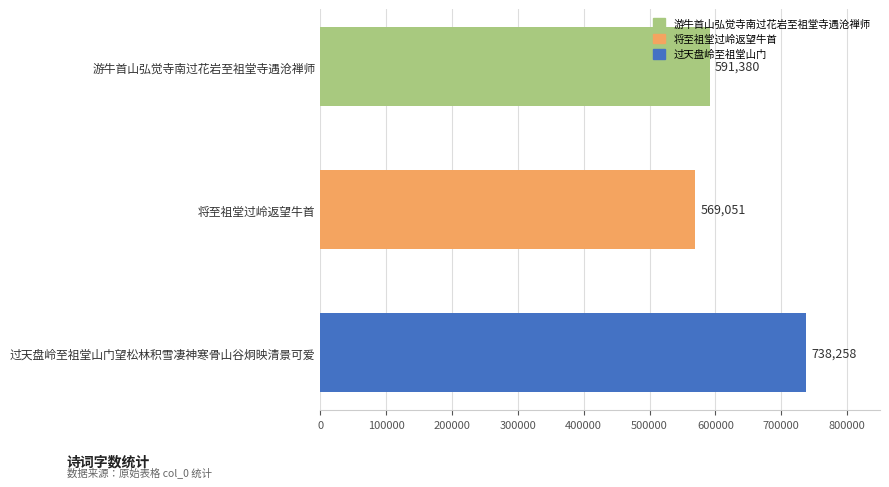

What is the sum of all values?

1898689